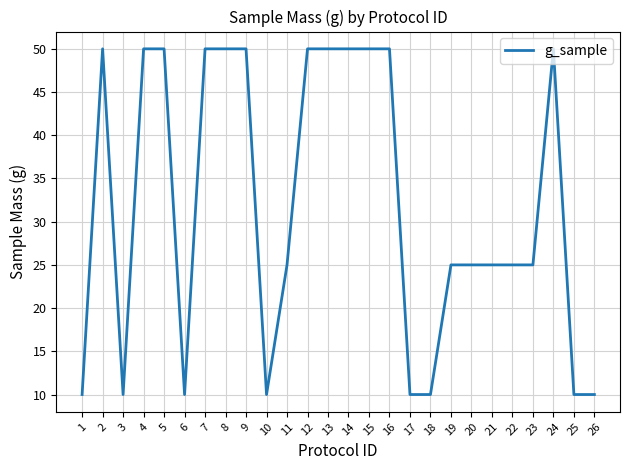

What is the difference between the maximum and minimum values?

40